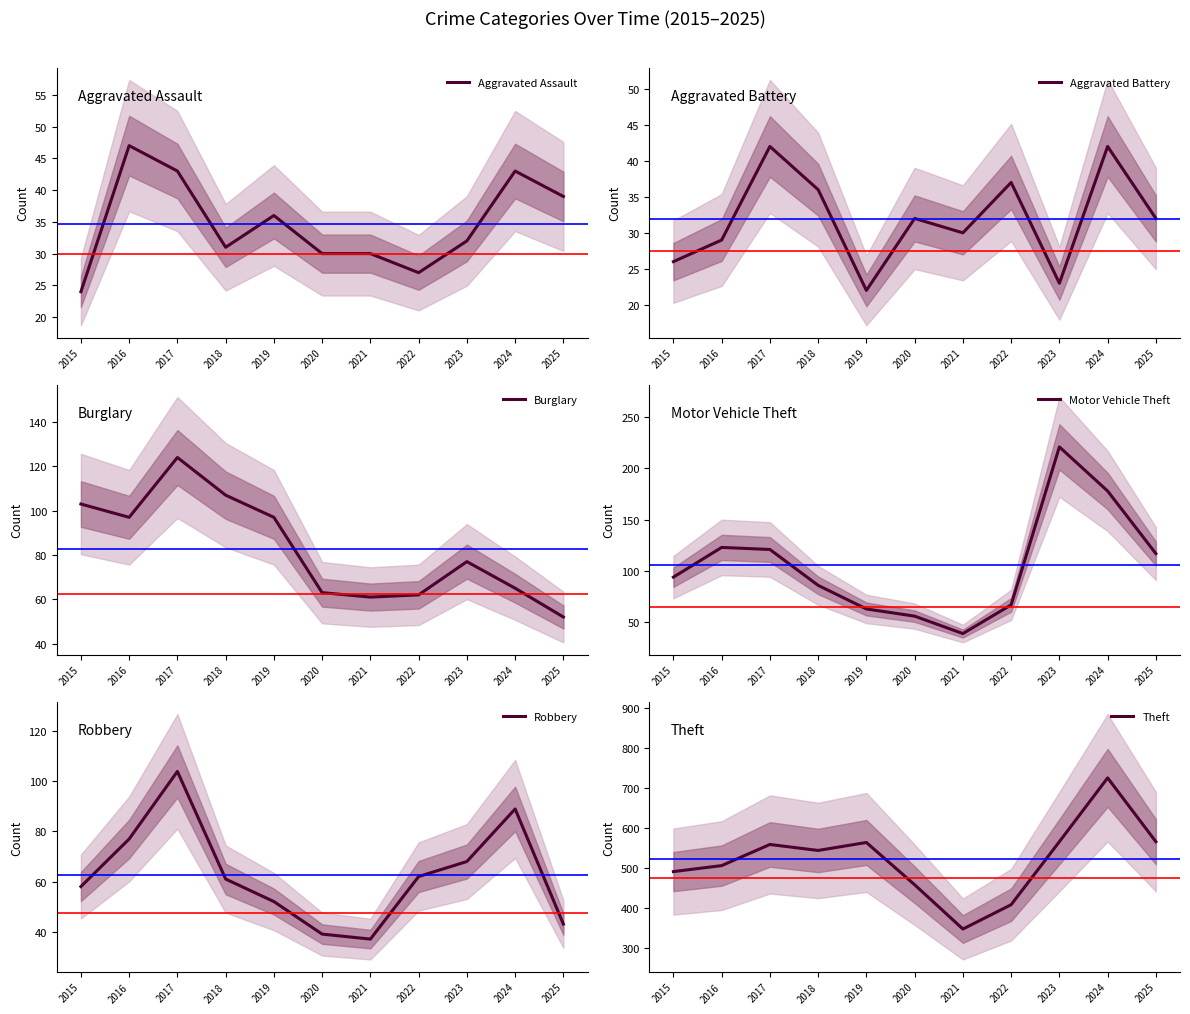

At which label does Aggravated Battery first exceed 32?

2017